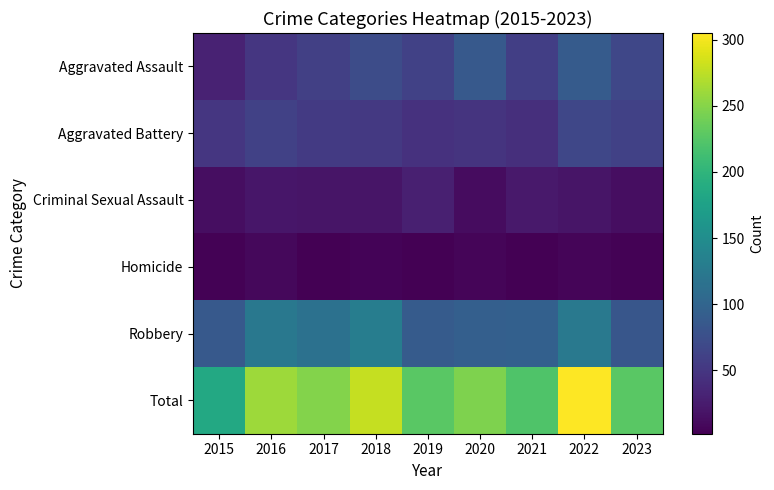

At which category is the sum across all series the highest?

2022